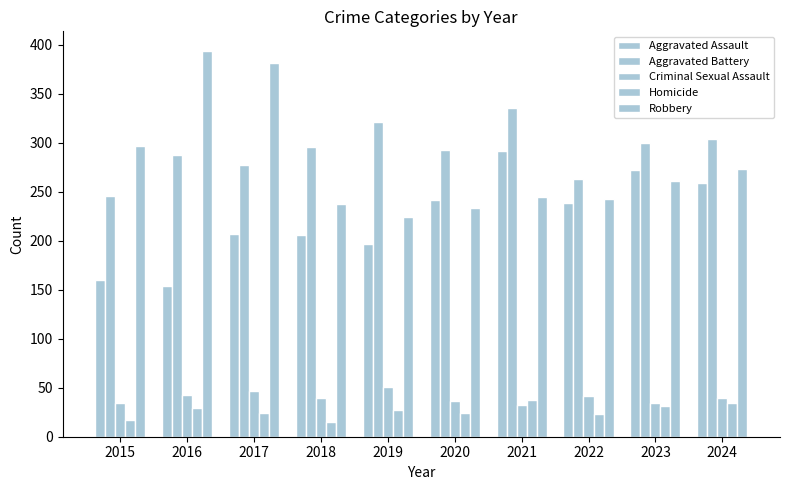

Is it true that Aggravated Battery equals 296 at 2018?

True